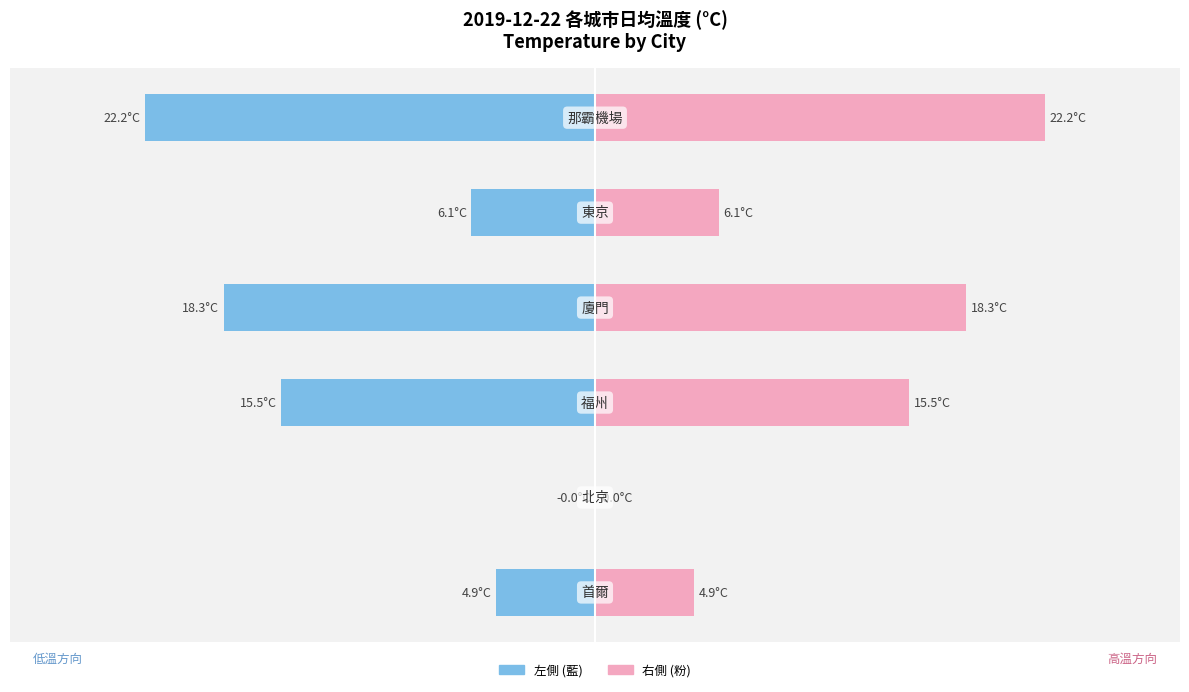

Which series has the widest spread of values?

左(低溫城市比較)